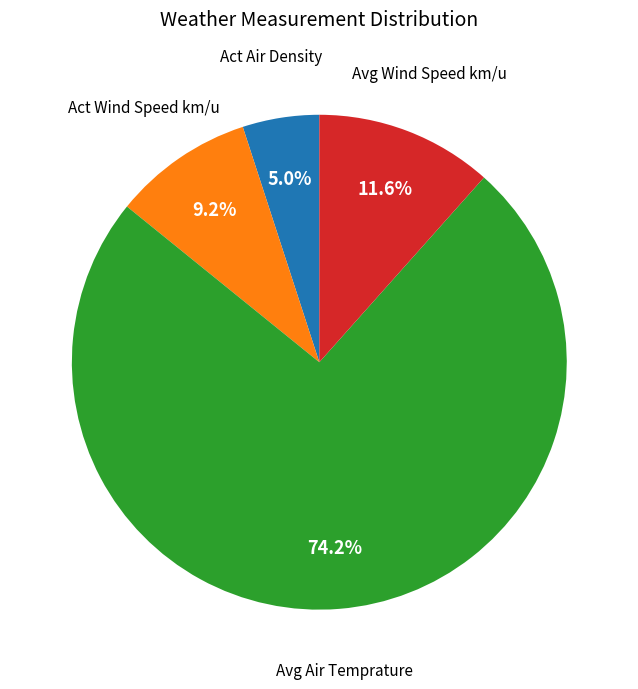

What percentage do Avg Wind Speed km/u and Avg Air Temprature together represent?

85.8%